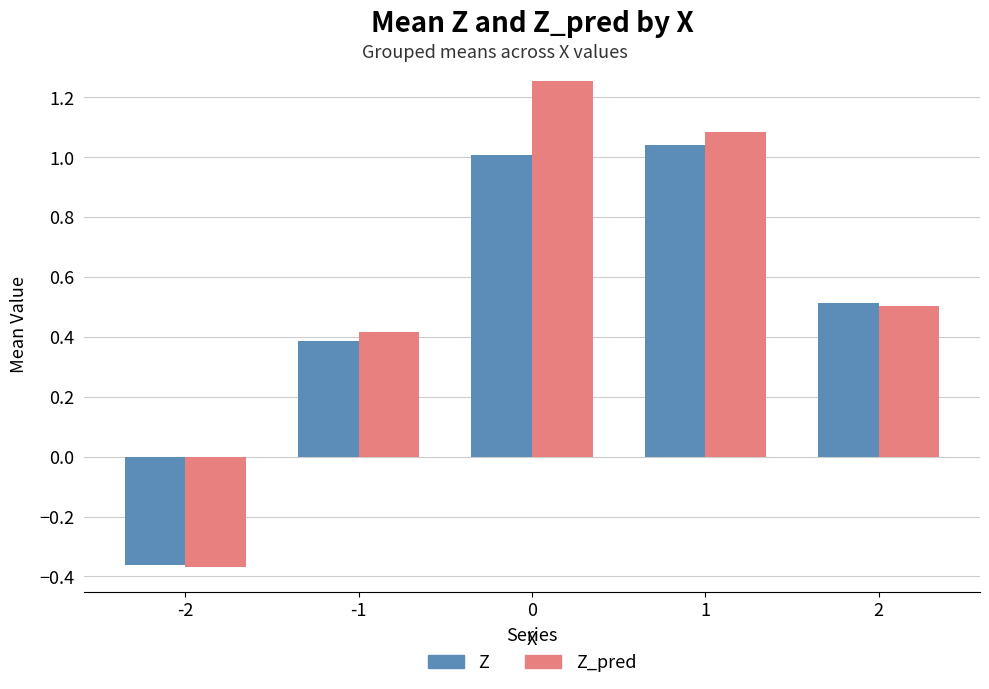

How many bars are there in total?

10